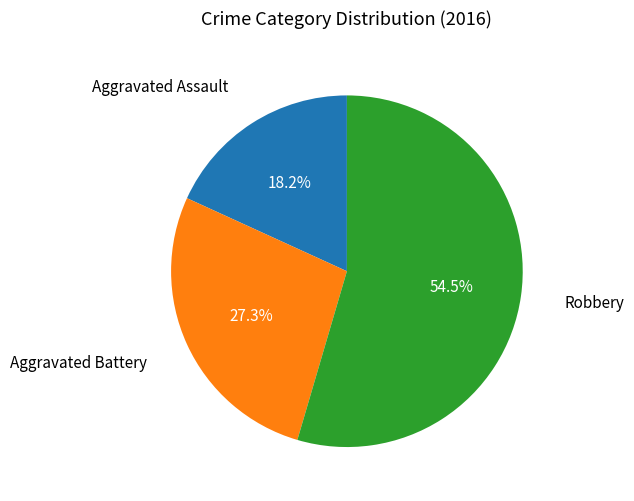

Count the number of slices in the pie.

3